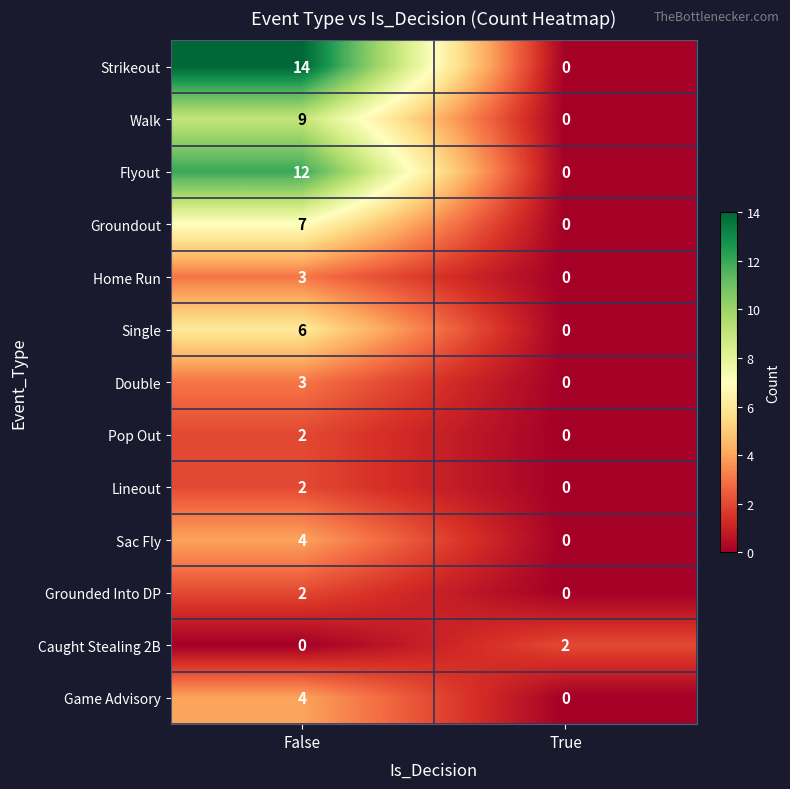

Reading right to left, extract all data points from this chart.

Strikeout: True=0	False=14
Walk: True=0	False=9
Flyout: True=0	False=12
Groundout: True=0	False=7
Home Run: True=0	False=3
Single: True=0	False=6
Double: True=0	False=3
Pop Out: True=0	False=2
Lineout: True=0	False=2
Sac Fly: True=0	False=4
Grounded Into DP: True=0	False=2
Caught Stealing 2B: True=2	False=0
Game Advisory: True=0	False=4